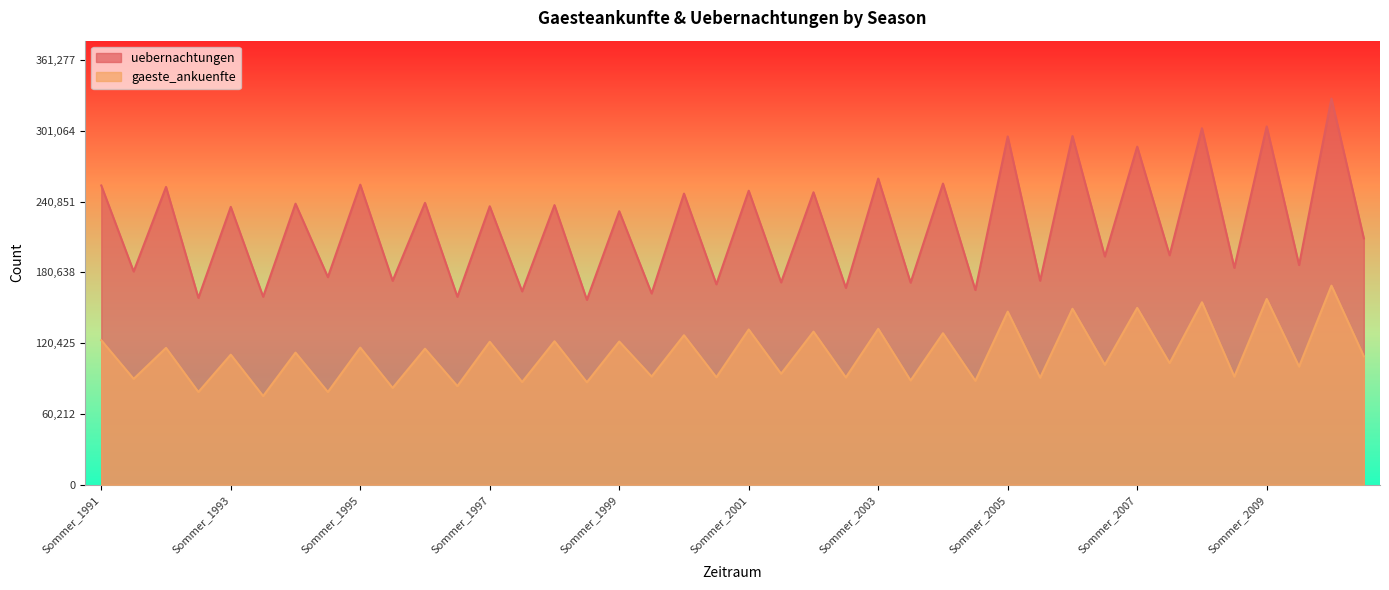

At which category does uebernachtungen reach its first local valley?

Winter_1991-92